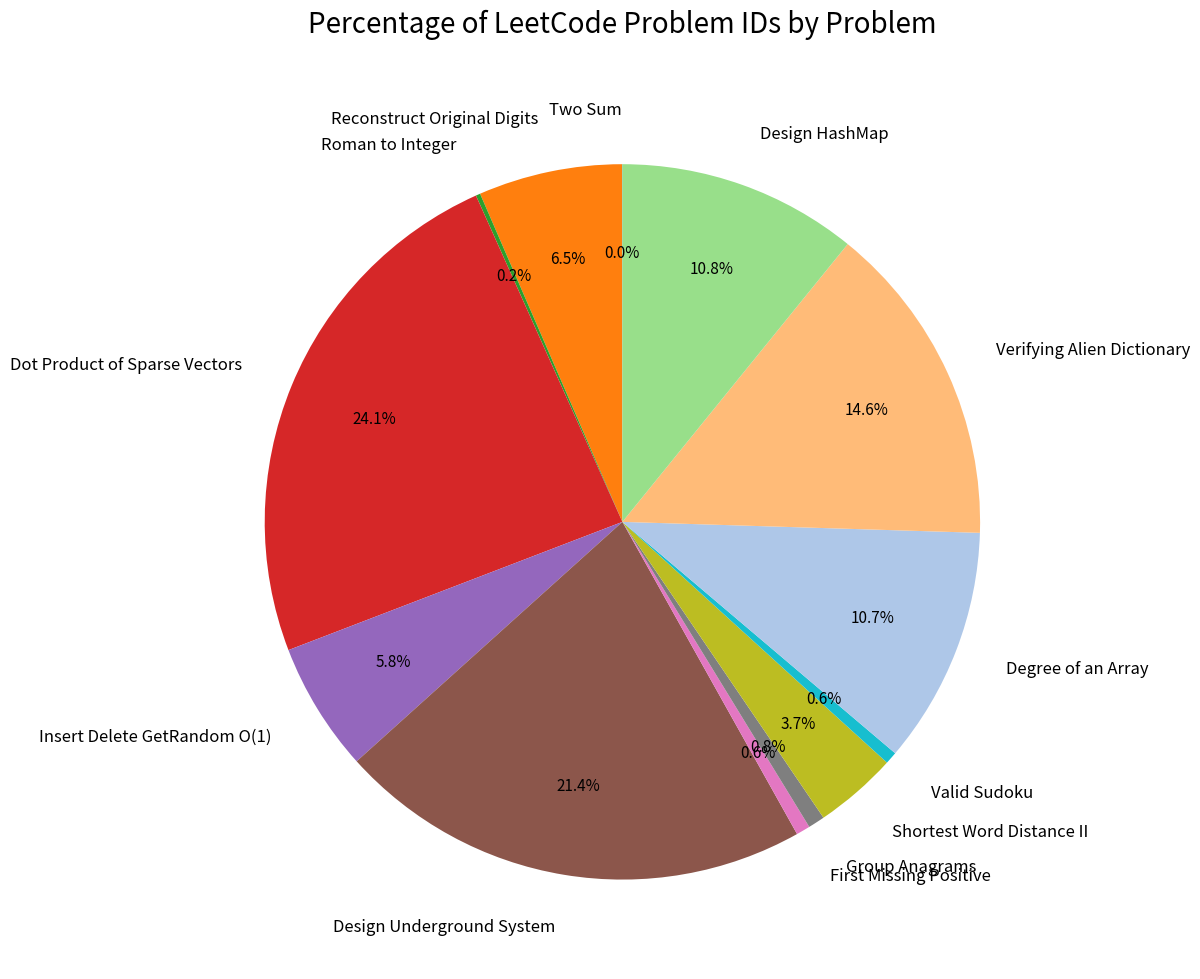

Between Group Anagrams and Design Underground System, which is larger?

Design Underground System